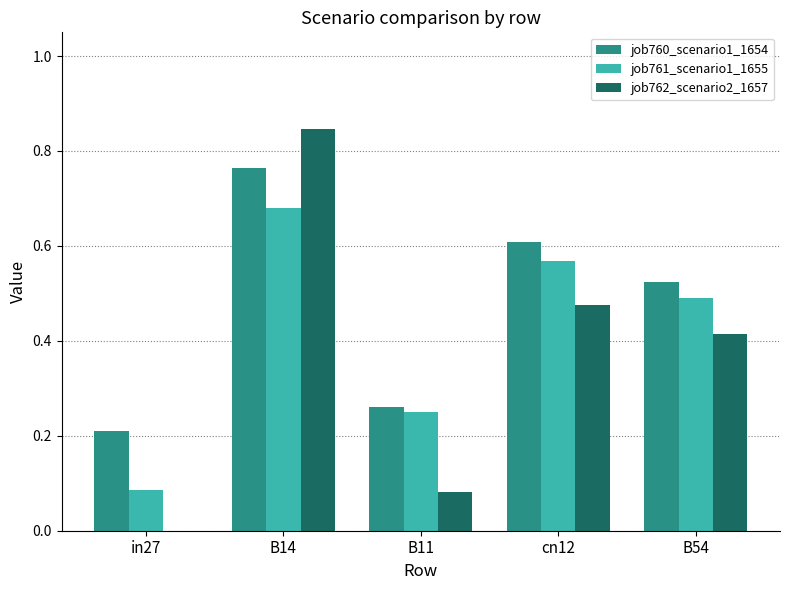

What is the sum of all job761_scenario1_1655 values?

2.1